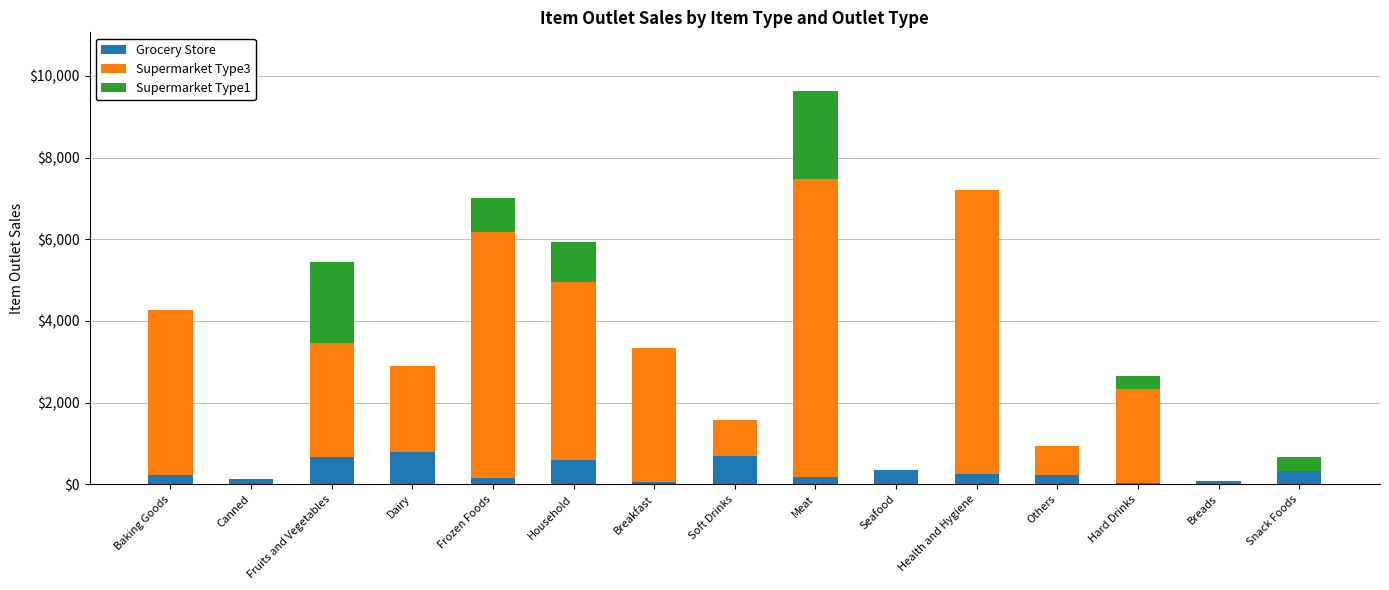

Count the number of data series in this chart.

3